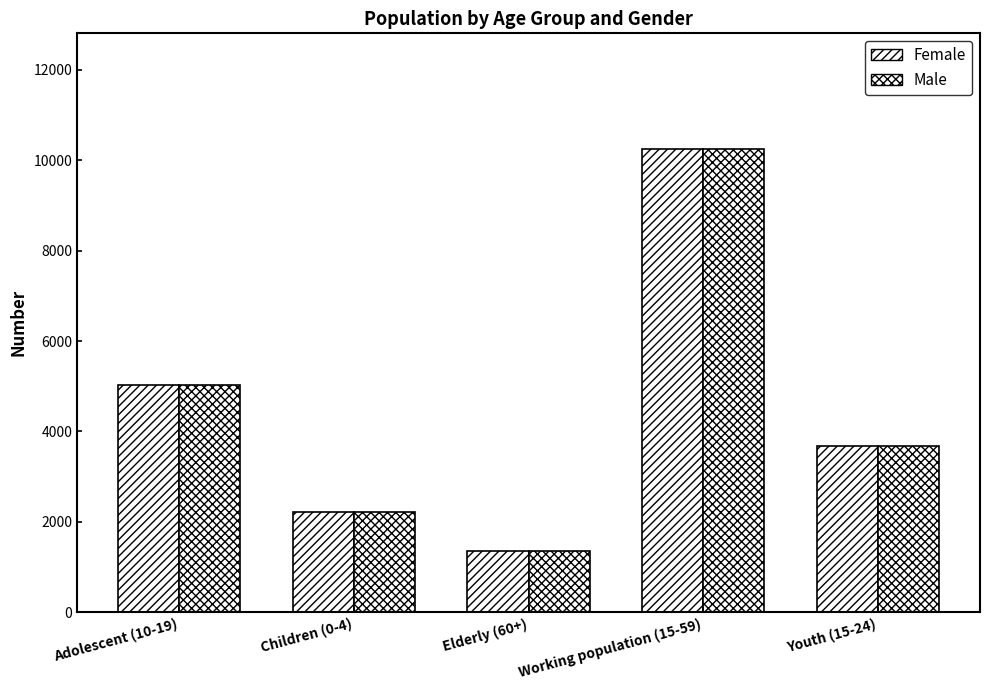

At which label is Female closest to 5804?

Adolescent (10-19)